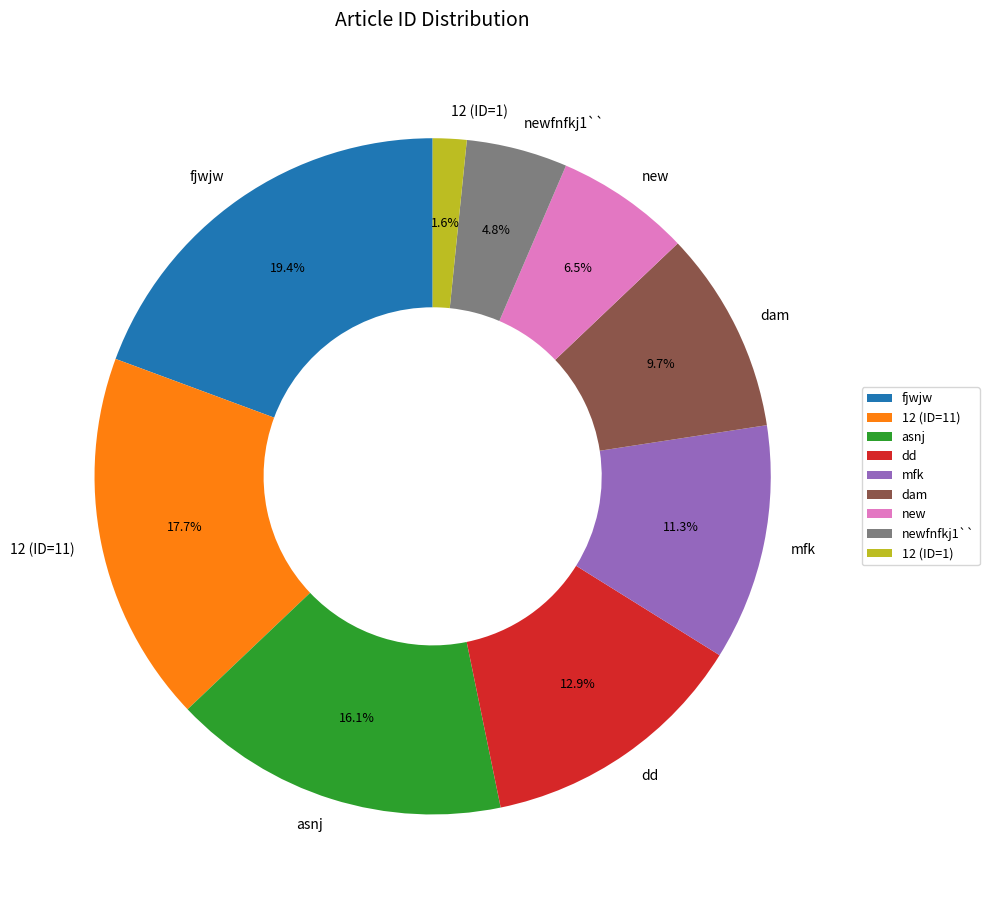

Which category has the smallest portion of the pie?

12 (ID=1)